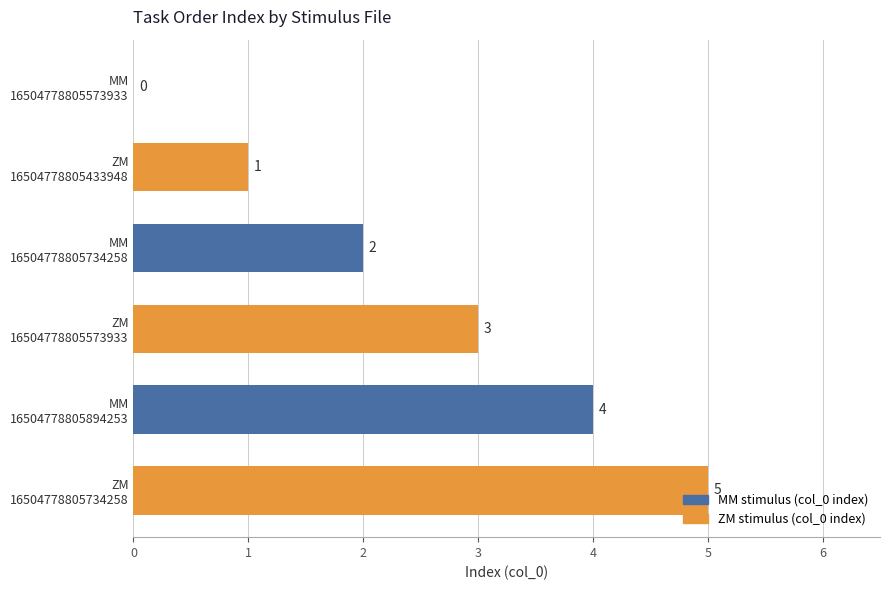

What is the greatest value displayed?

5